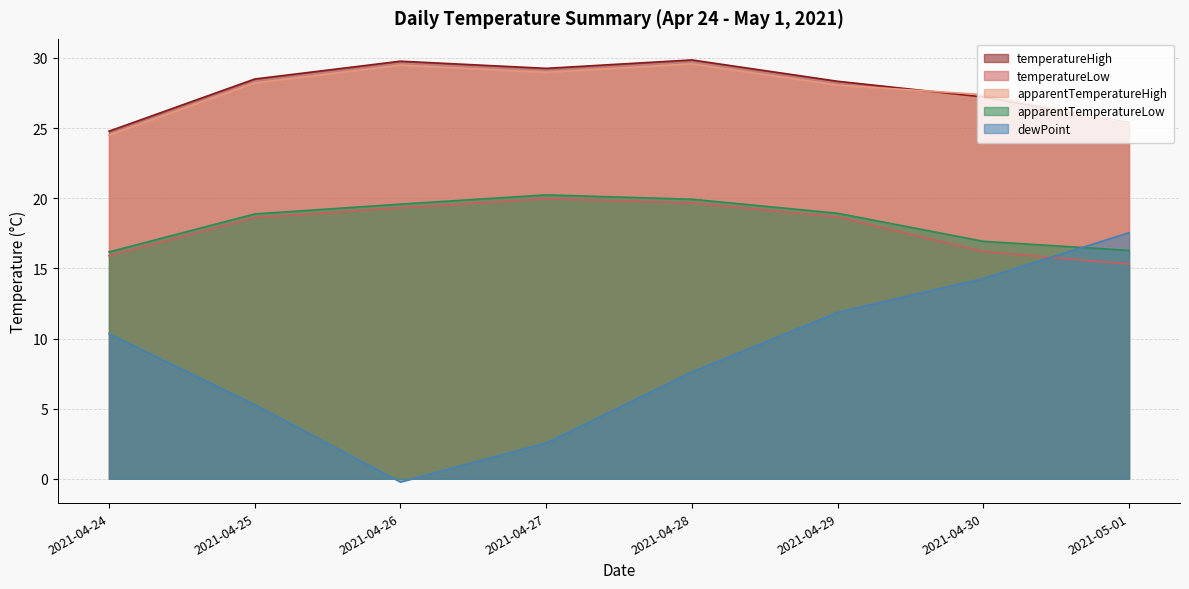

Reading right to left, what are all the values shown in this chart?

temperatureHigh: 25.4	27.2	28.3	29.9	29.3	29.8	28.5	24.8
temperatureLow: 15.3	16.2	18.7	19.7	20.0	19.3	18.6	15.9
apparentTemperatureHigh: 25.3	27.4	28.1	29.6	29.0	29.5	28.2	24.5
apparentTemperatureLow: 16.3	16.9	18.9	19.9	20.2	19.6	18.9	16.2
dewPoint: 17.5	14.3	11.9	7.6	2.5	-0.2	5.3	10.3